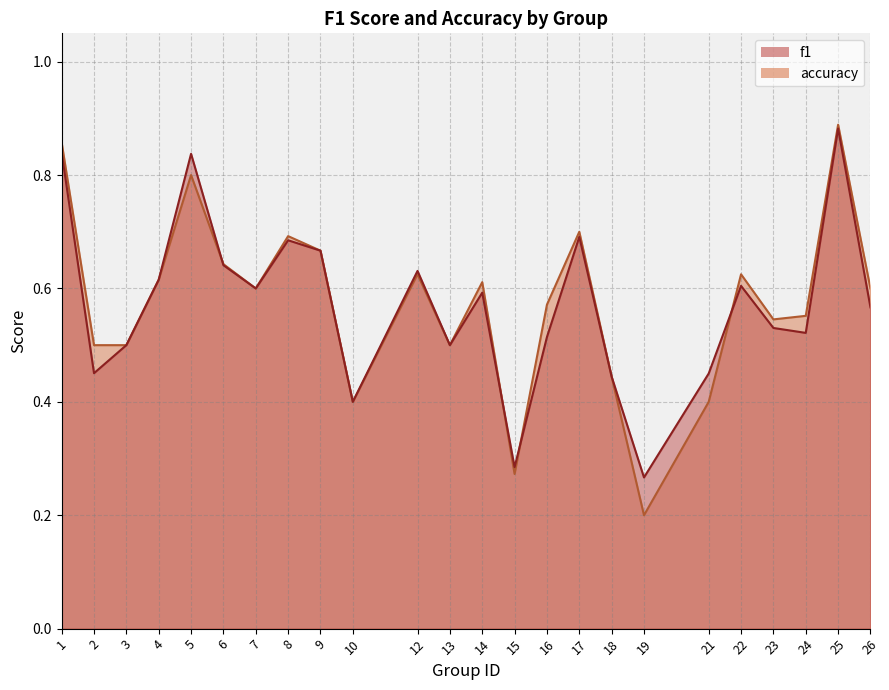

How many interior local peaks does the f1 series have?

7